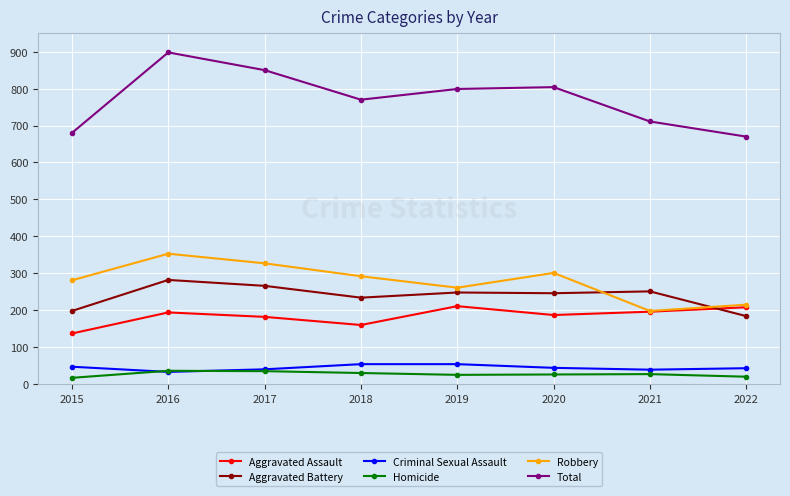

Does the chart display data point markers on the line(s)?

Yes